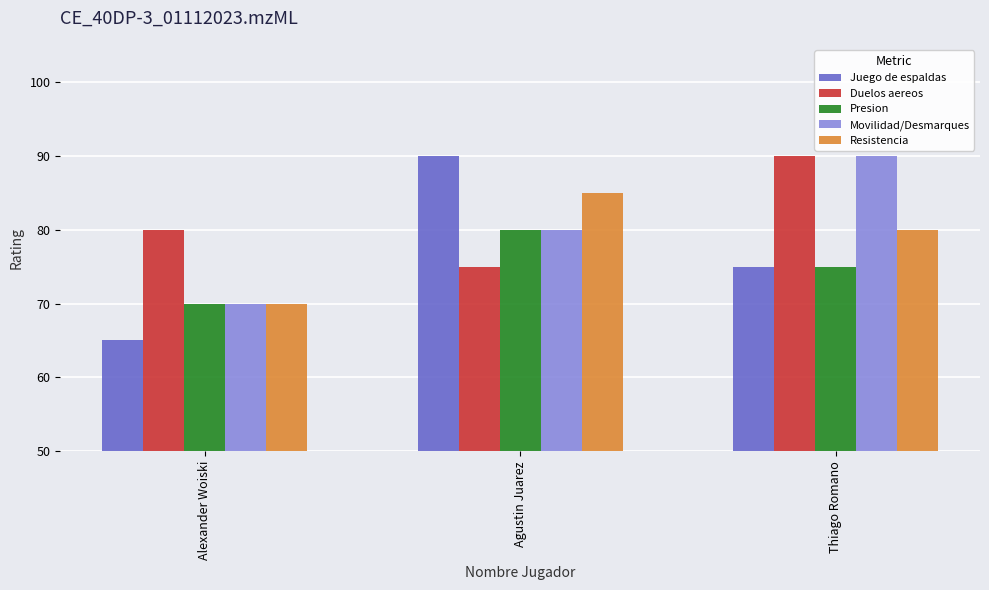

List the series in order of their overall mean, highest first.

Duelos aereos, Movilidad/Desmarques, Resistencia, Juego de espaldas, Presion